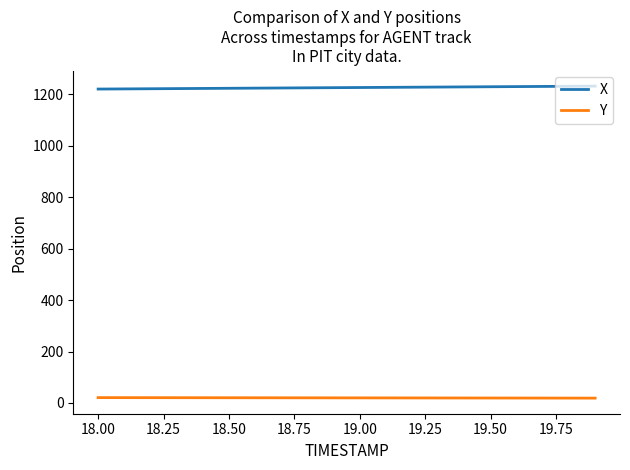

Does the chart display data point markers on the line(s)?

No